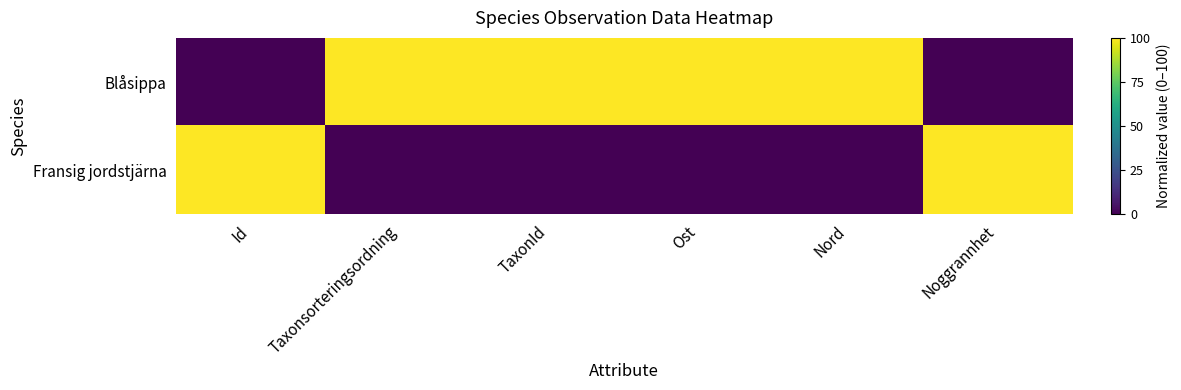

What is the total value across all series at TaxonId?

100